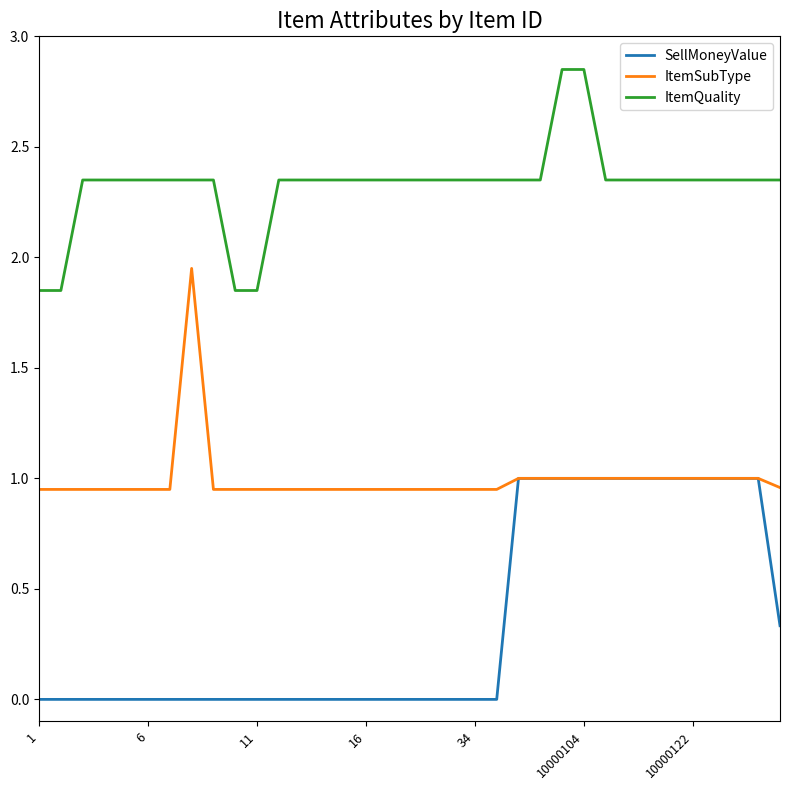

True or false: ItemQuality and SellMoneyValue cross at least once.

False